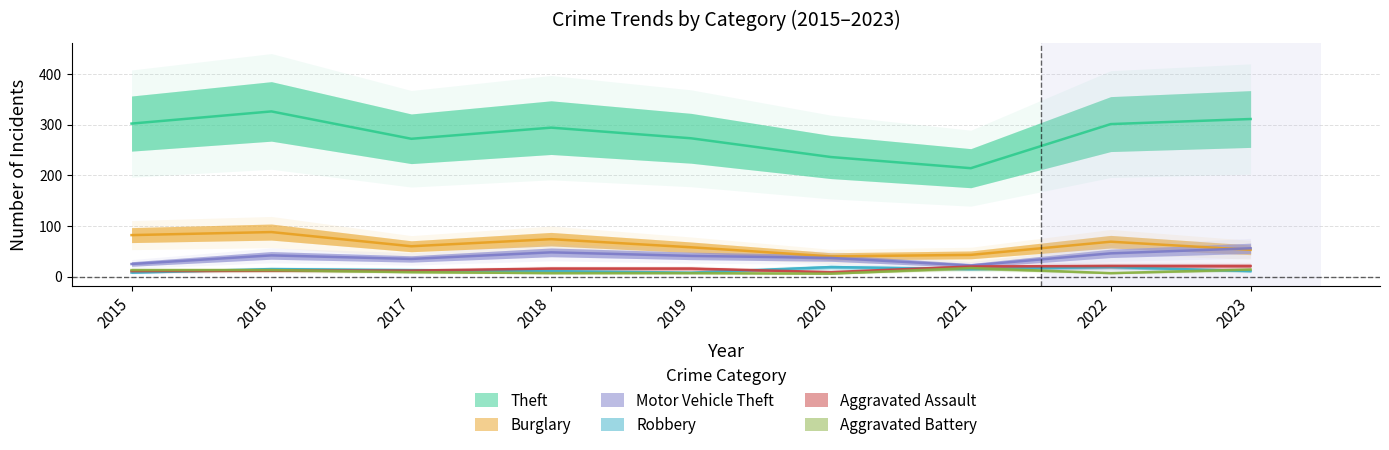

The value of Theft at 2015 is 302. True or false?

True